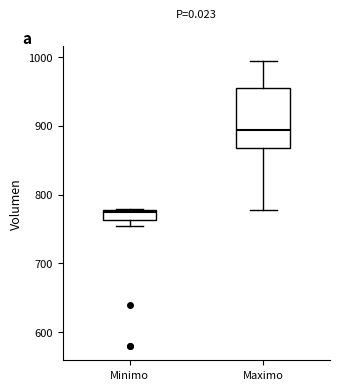

Which box has the highest median line?

Maximo